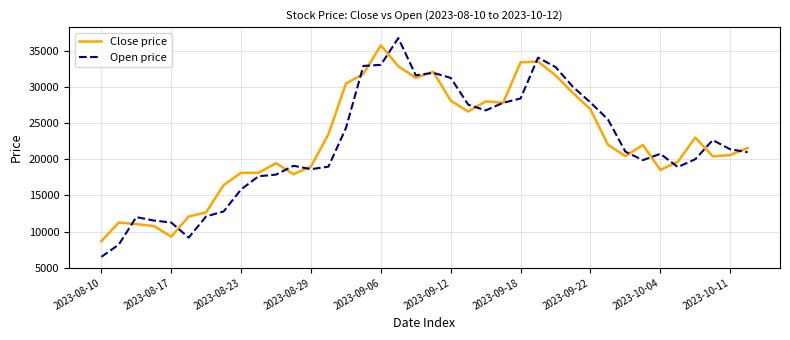

What is the maximum value for Close price?

35759